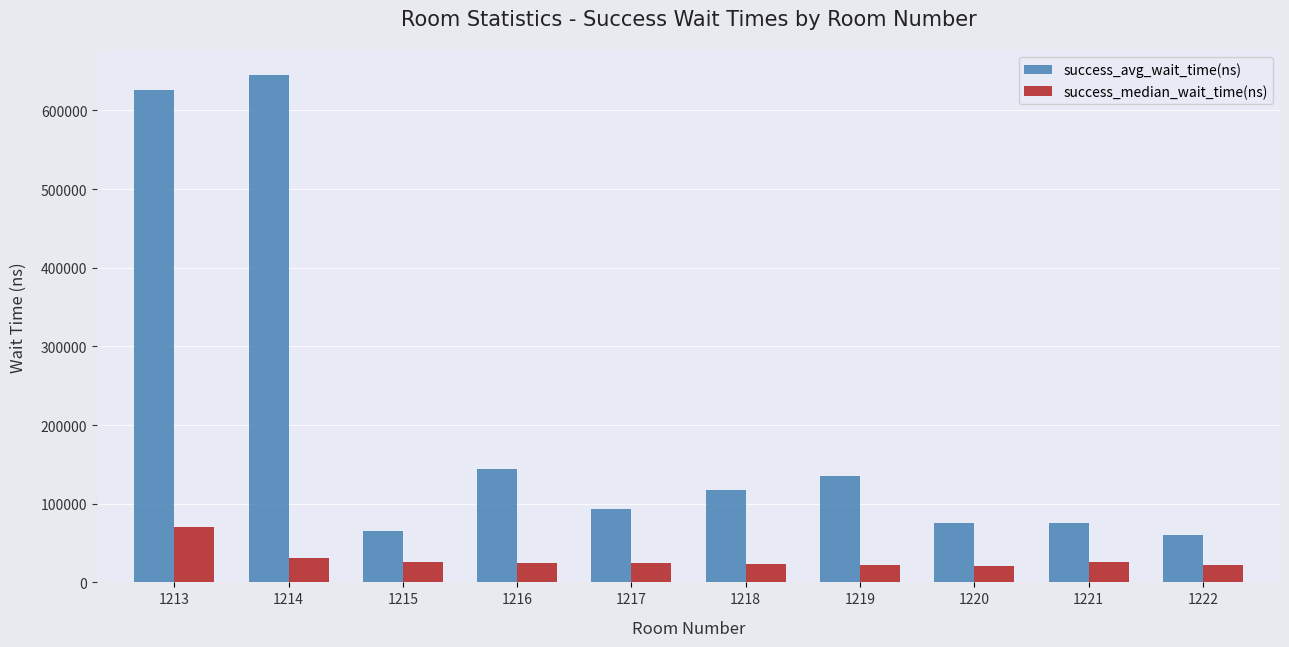

What value does the success_median_wait_time(ns) series have at 1222?

22400.0